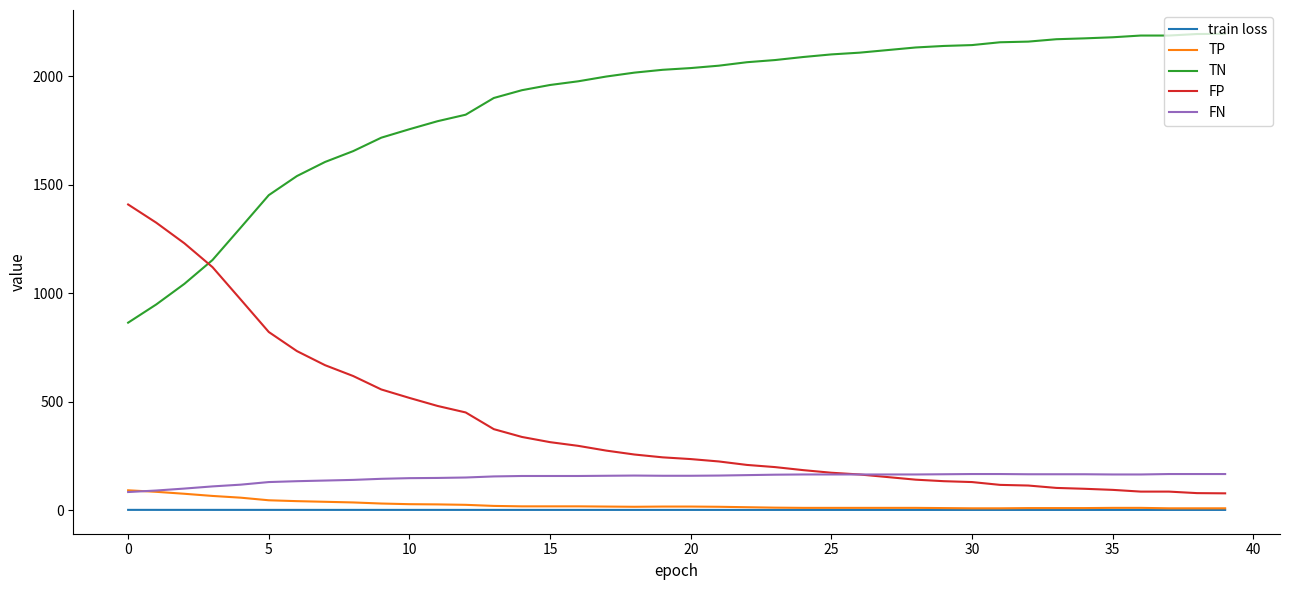

Which series ends up on top after the final intersection of FP and TN?

TN